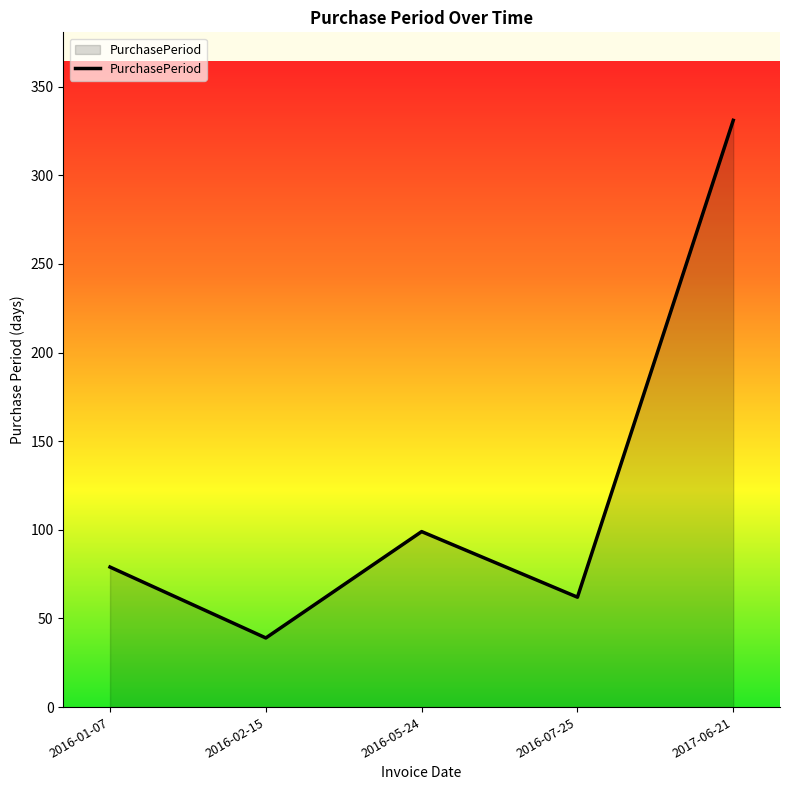

At which label is the value closest to 185?

2016-05-24